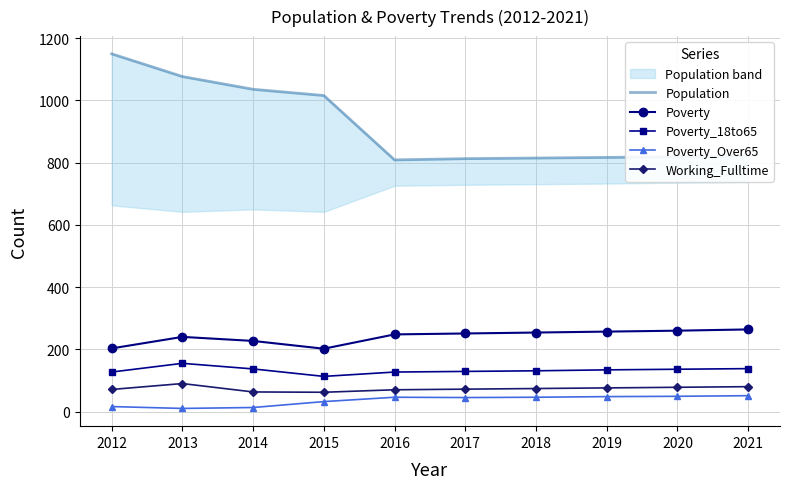

What are all the series names shown in the legend?

Population, Poverty, Poverty_18to65, Poverty_Over65, Working_Fulltime